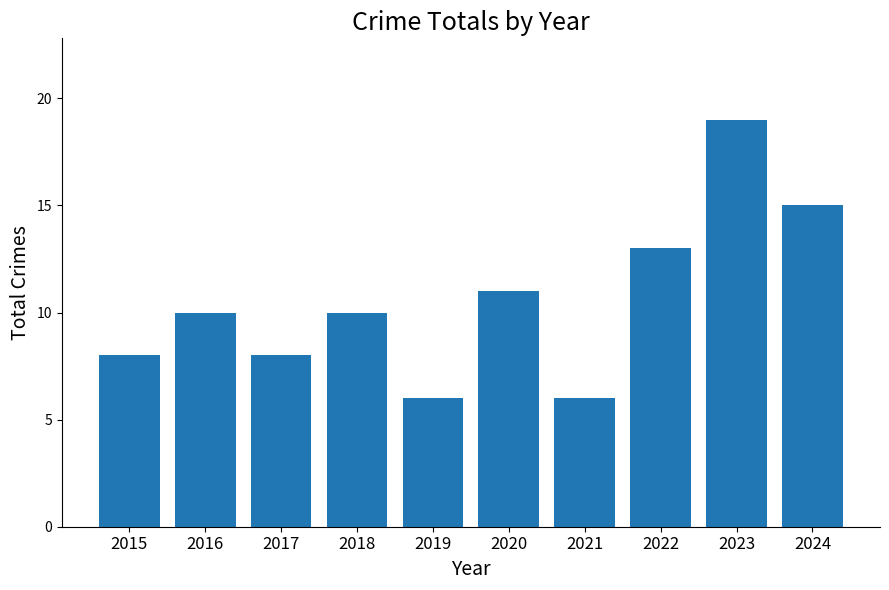

What value does the data have at 2021?

6